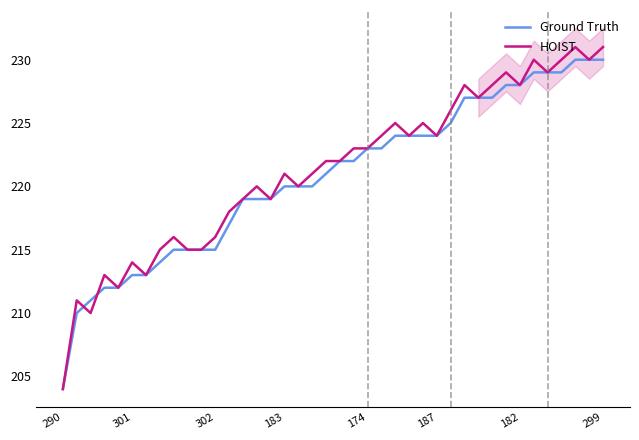

Reading left to right, list all the values displayed in this chart.

Ground Truth: 204	210	211	212	212	213	213	214	215	215	215	215	217	219	219	219	220	220	220	221	222	222	223	223	224	224	224	224	225	227	227	227	228	228	229	229	229	230	230	230
HOIST: 204	211	210	213	212	214	213	215	216	215	215	216	218	219	220	219	221	220	221	222	222	223	223	224	225	224	225	224	226	228	227	228	229	228	230	229	230	231	230	231